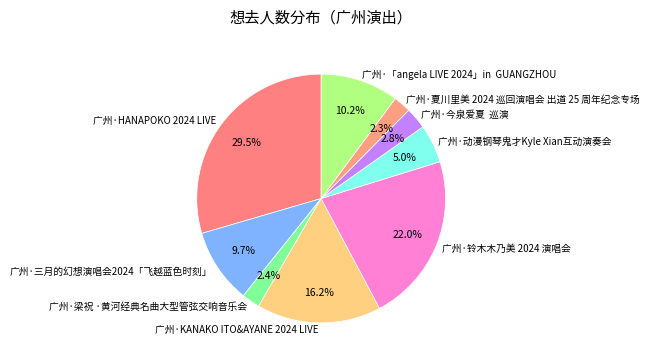

Does any single category account for the majority?

No